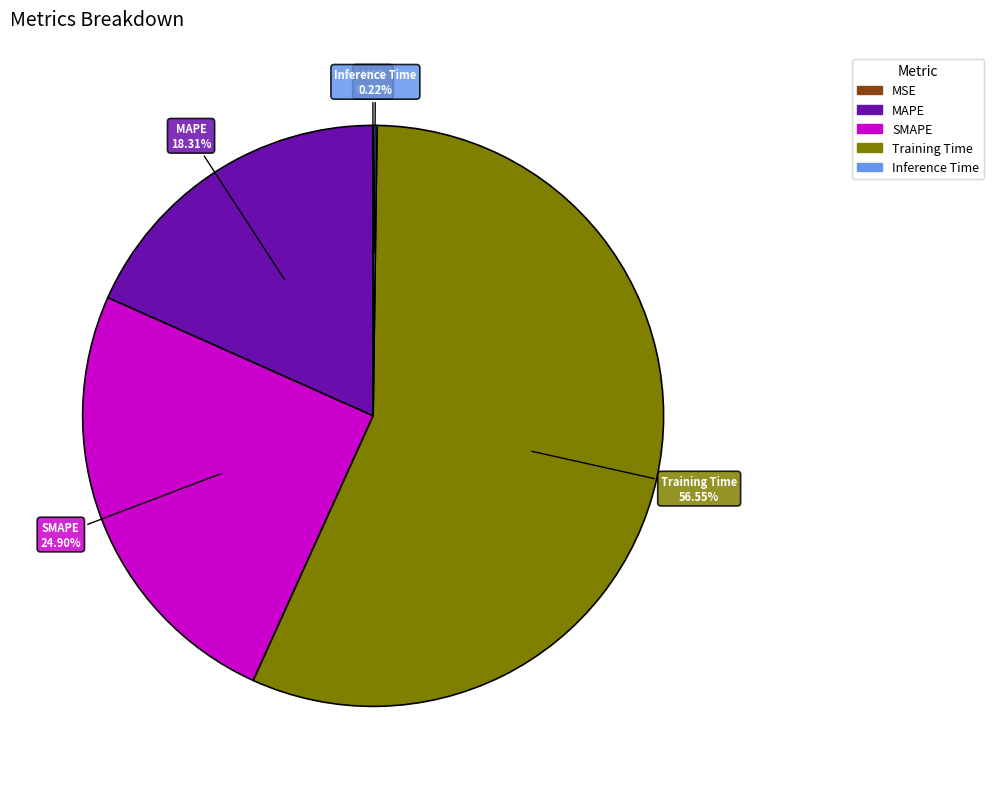

Which category has the biggest portion of the pie?

Training Time